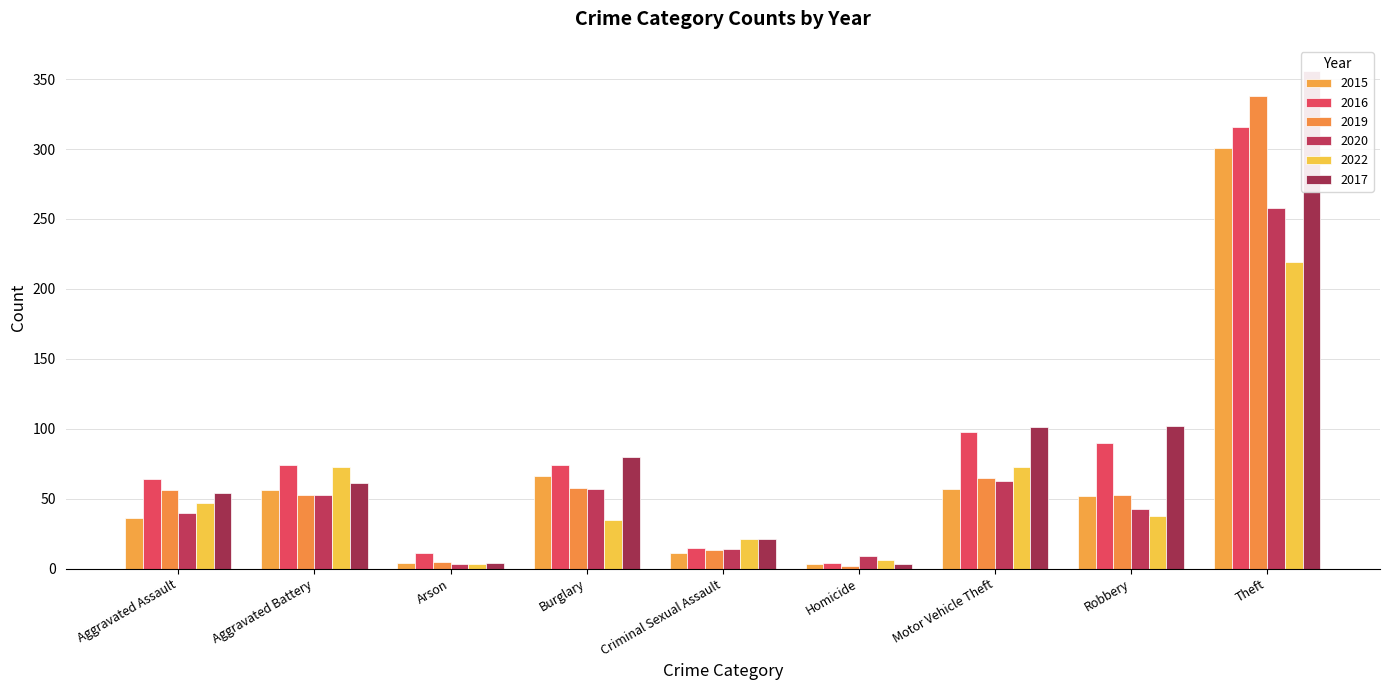

At which label does 2017 first exceed 61?

Burglary